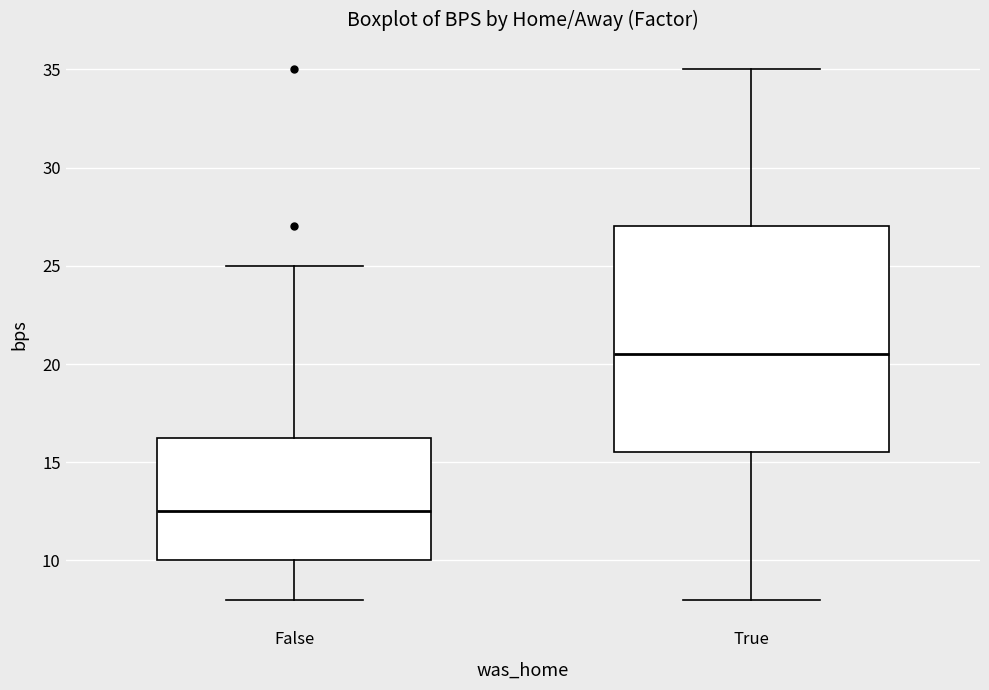

Reading left to right, transcribe this box plot: for each box, give where its median line is, the range the box spans, and where its two whiskers end, as read against the y-axis. The values are not printed on the chart, so give them approximately, as read against the axis.

False: median 12.5, box 10.0 to 16.5, whiskers 8.0 to 25.0
True: median 20.5, box 15.5 to 27.0, whiskers 8.0 to 35.0